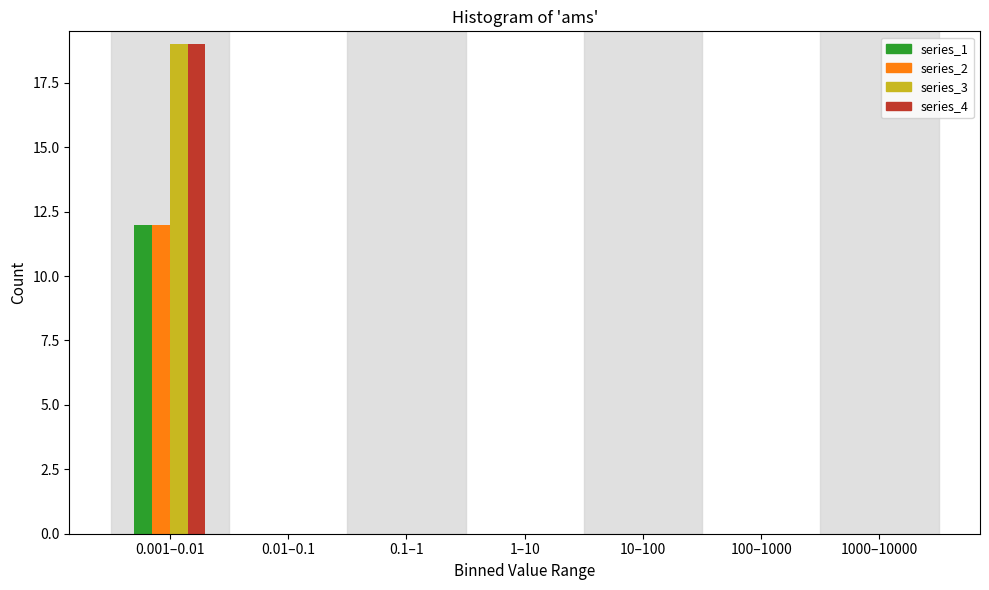

Reading left to right, what are all the values shown in this chart?

series_1: 0.001–0.01=12	0.01–0.1=0	0.1–1=0	1–10=0	10–100=0	100–1000=0	1000–10000=0
series_2: 0.001–0.01=12	0.01–0.1=0	0.1–1=0	1–10=0	10–100=0	100–1000=0	1000–10000=0
series_3: 0.001–0.01=19	0.01–0.1=0	0.1–1=0	1–10=0	10–100=0	100–1000=0	1000–10000=0
series_4: 0.001–0.01=19	0.01–0.1=0	0.1–1=0	1–10=0	10–100=0	100–1000=0	1000–10000=0